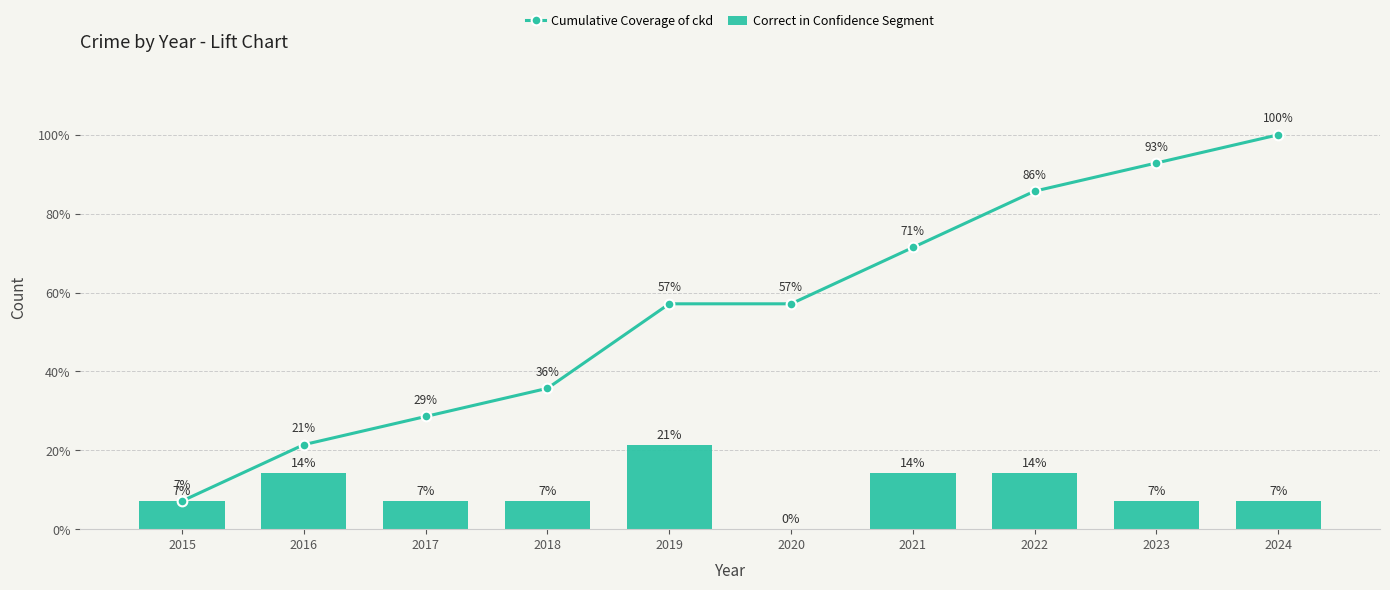

At 2016, list the series in order from largest to smallest.

Cumulative Coverage of ckd, Correct in Confidence Segment